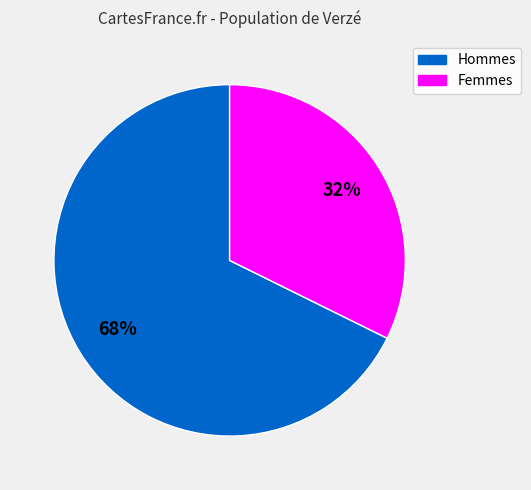

Does any single category account for the majority?

Yes